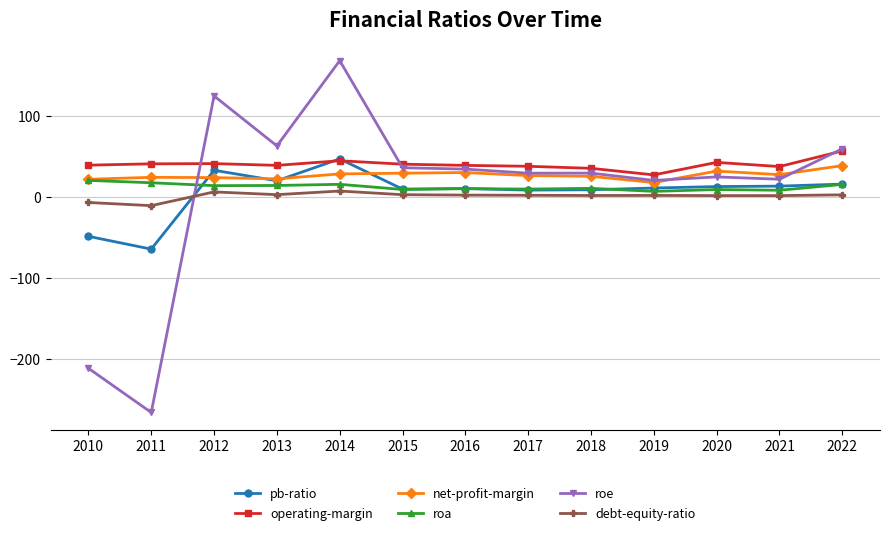

What is the value of the roe point at the 9th from the left?

28.9